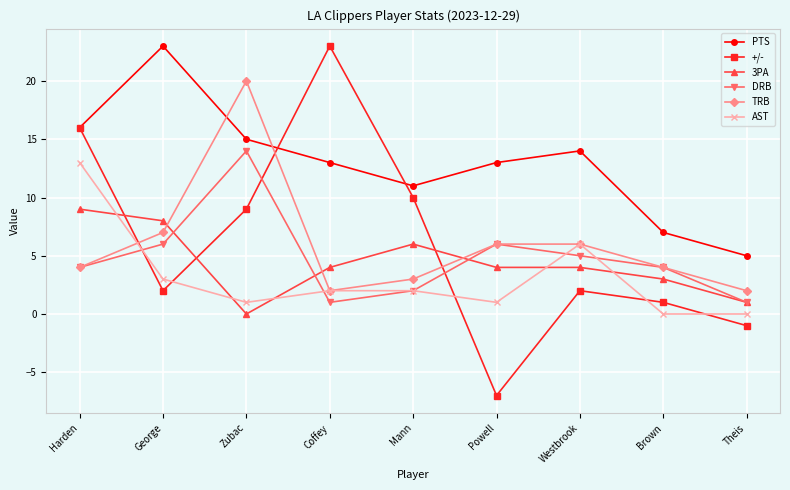

What is the smallest value displayed?

-7